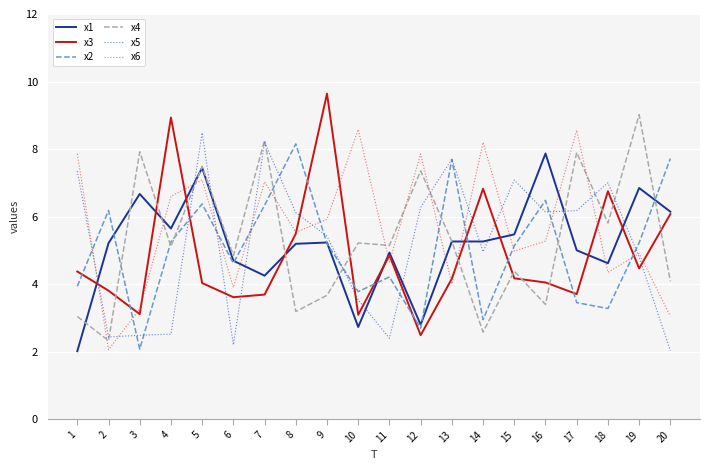

At which category does x4 reach its first local valley?

2